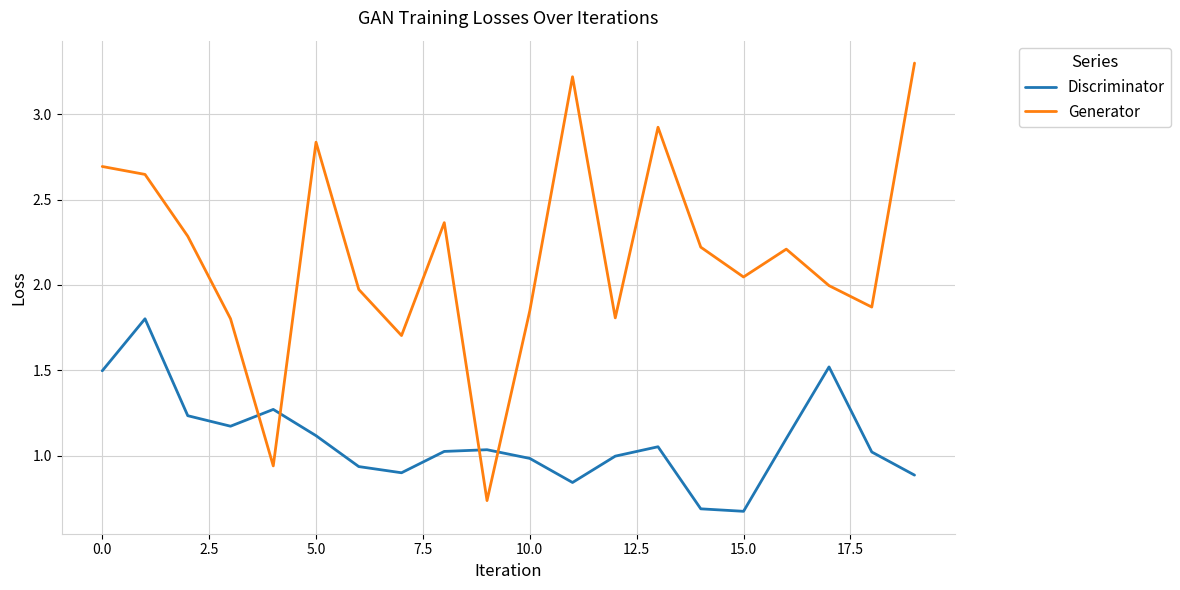

True or false: Generator has more than 0 points higher than both neighbors.

True